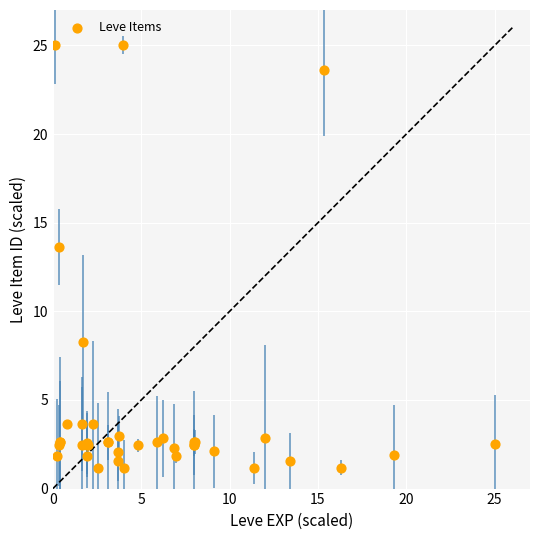

What Y value in the scatter plot is closest to 13?

13.6